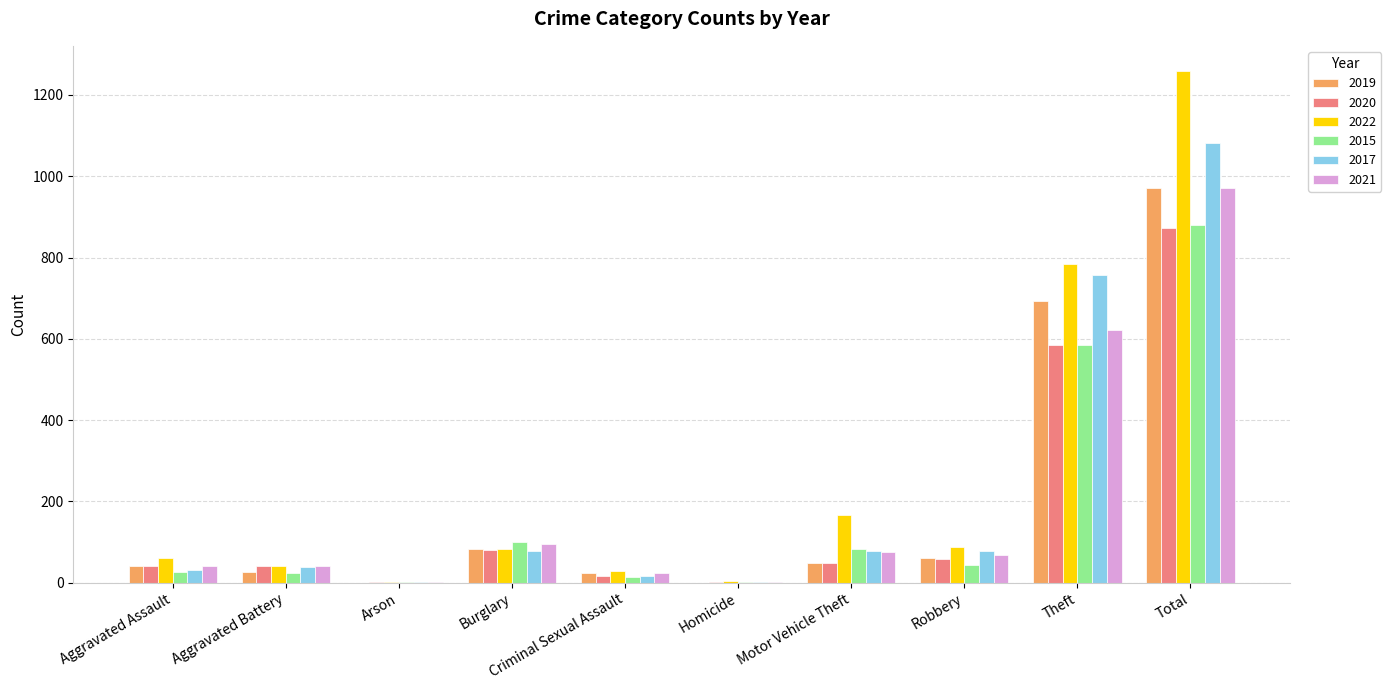

The 2017 series shows 32 at Aggravated Assault. True or false?

True